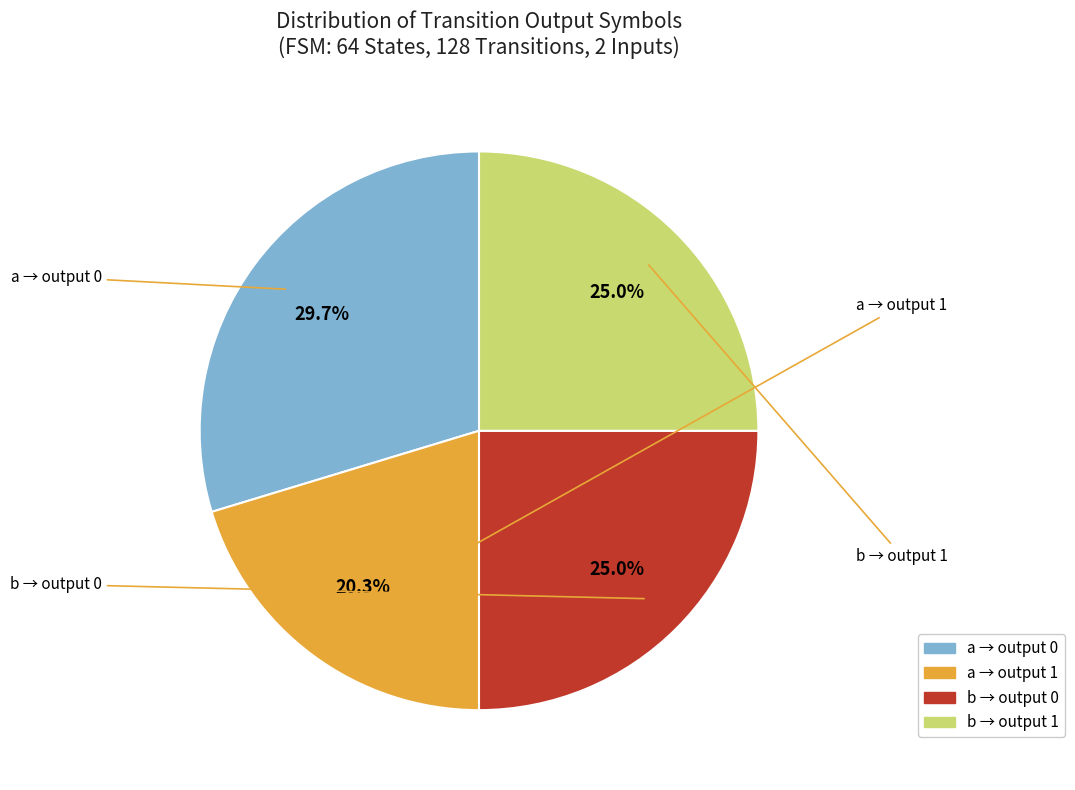

Does any single category account for the majority?

No